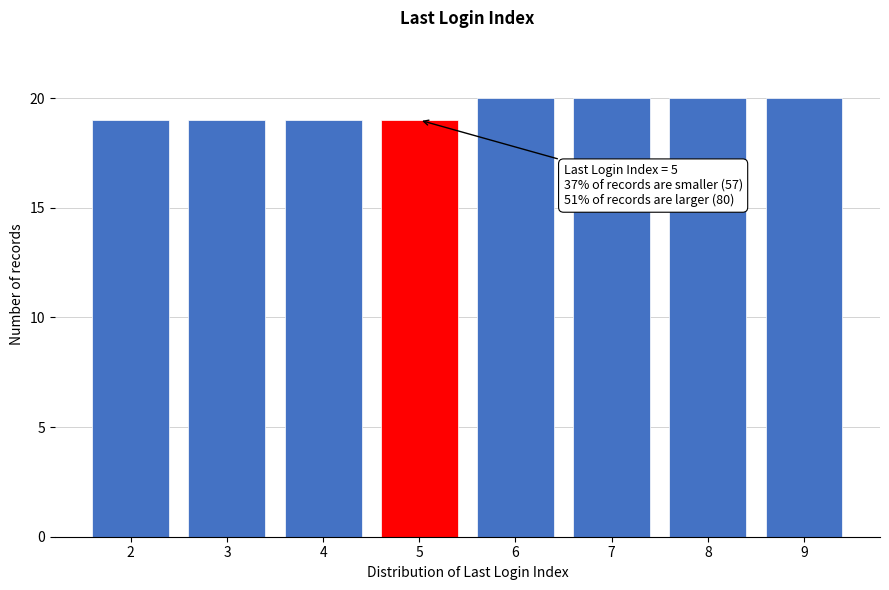

Reading right to left, transcribe all the data shown in this chart.

20	20	20	20	19	19	19	19